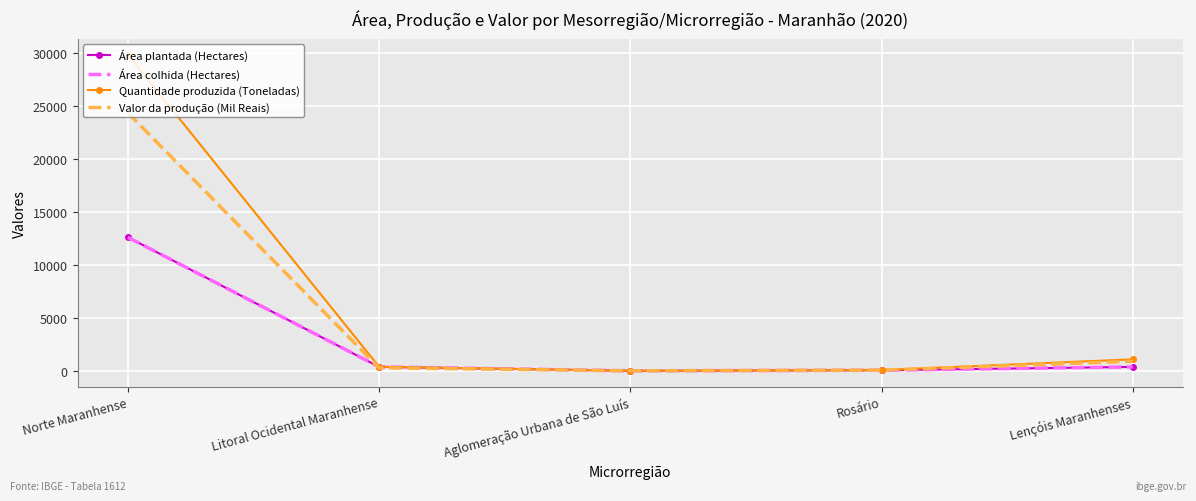

True or false: Área plantada (Hectares) and Quantidade produzida (Toneladas) cross at least once.

False